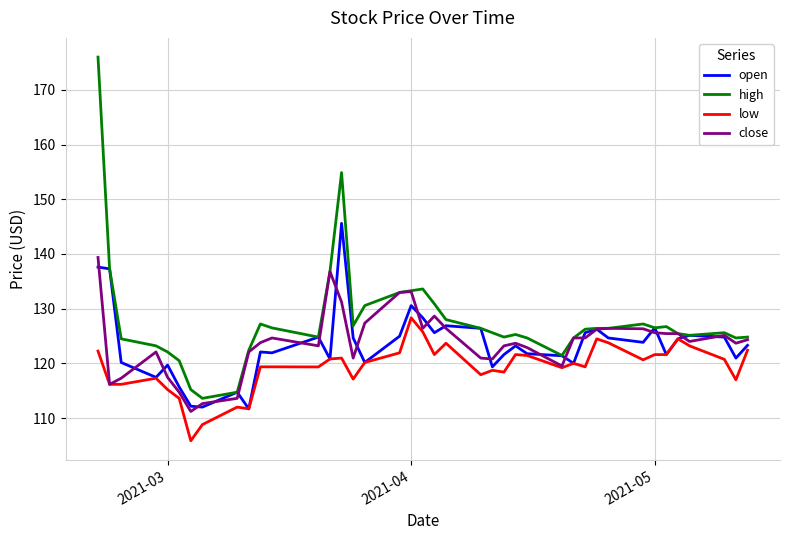

Which series has the largest total across all categories?

high